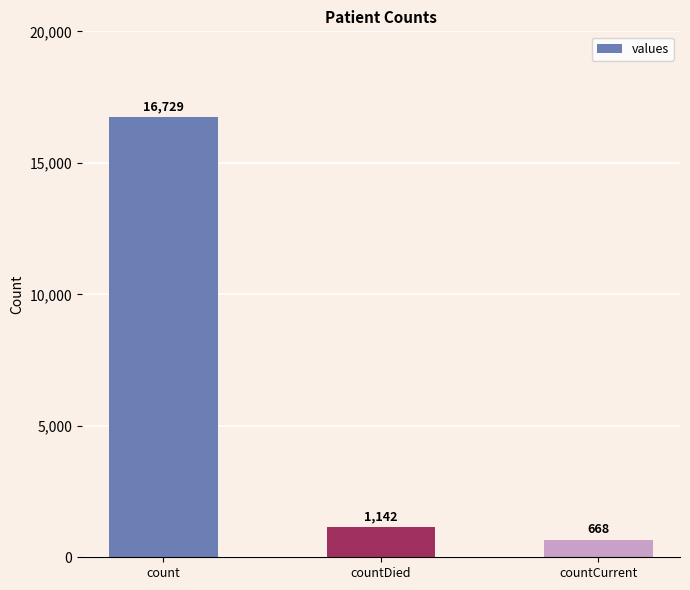

What is the difference between the maximum and minimum values?

16061